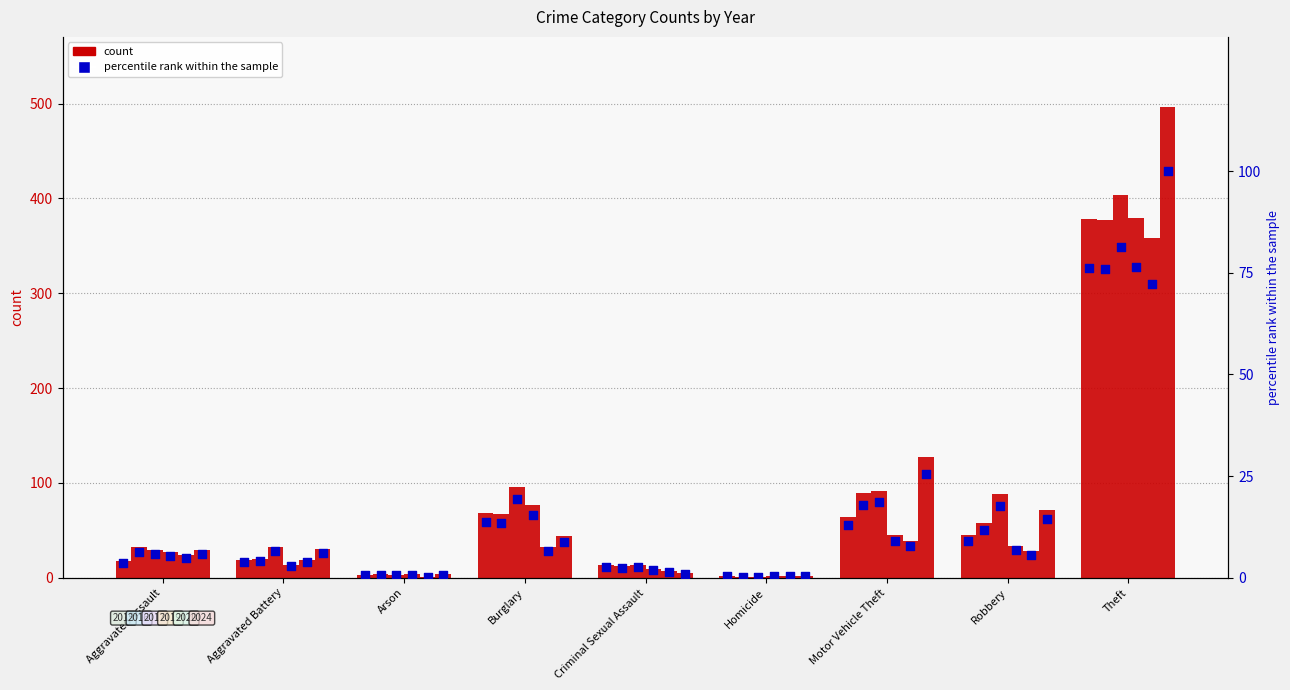

Is the value of 2019 at Theft greater than the value of 2016 at Burglary?

Yes